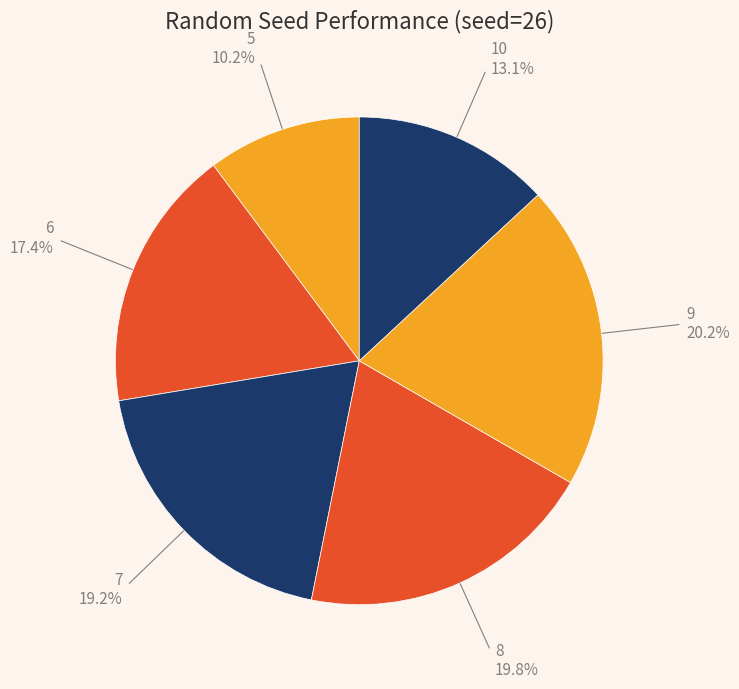

True or false: 10 accounts for 22% of the total.

False